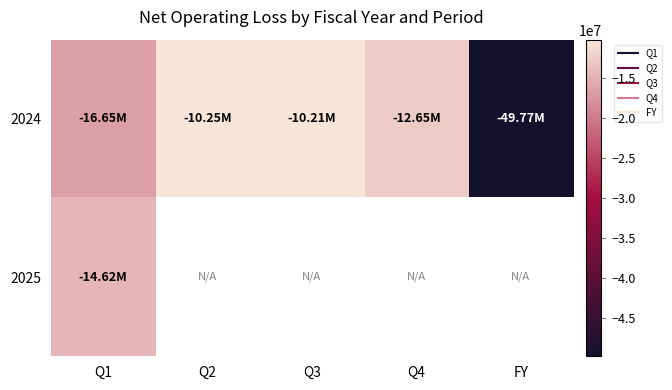

Count the number of data series in this chart.

2